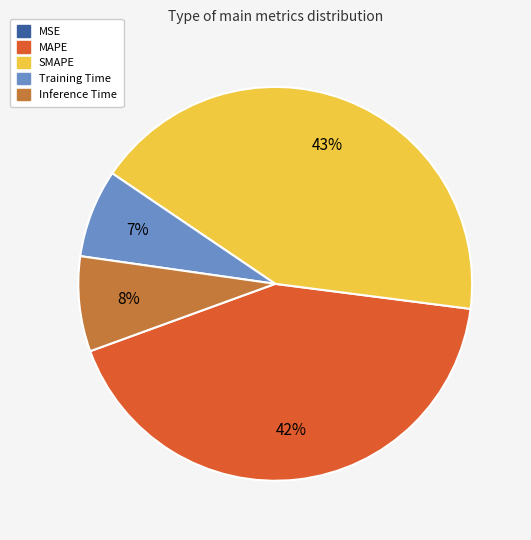

Does MAPE represent more than half of the total?

No